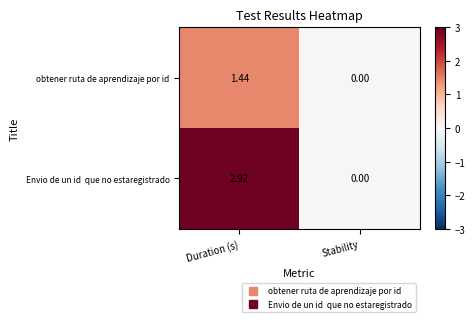

Count the number of data series in this chart.

2